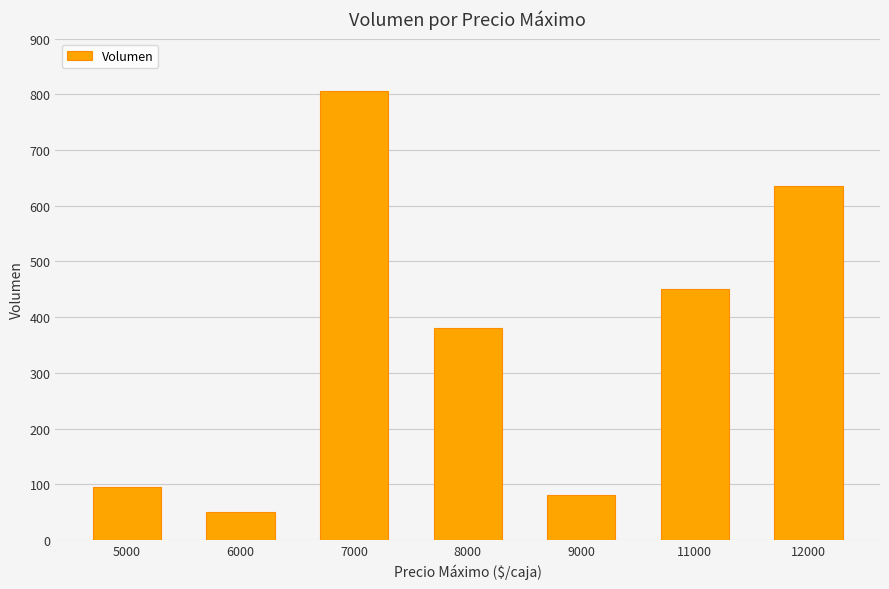

Count the number of data series in this chart.

1